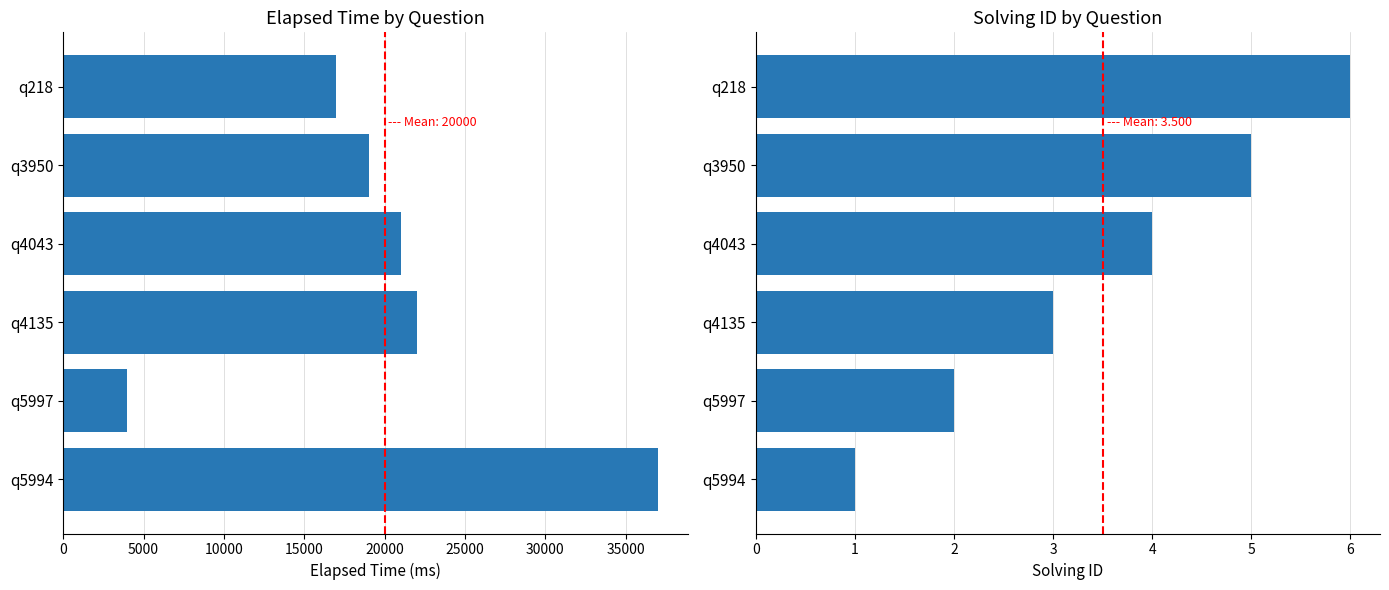

Between q5994 and q218, which series saw the biggest shift?

elapsed_time